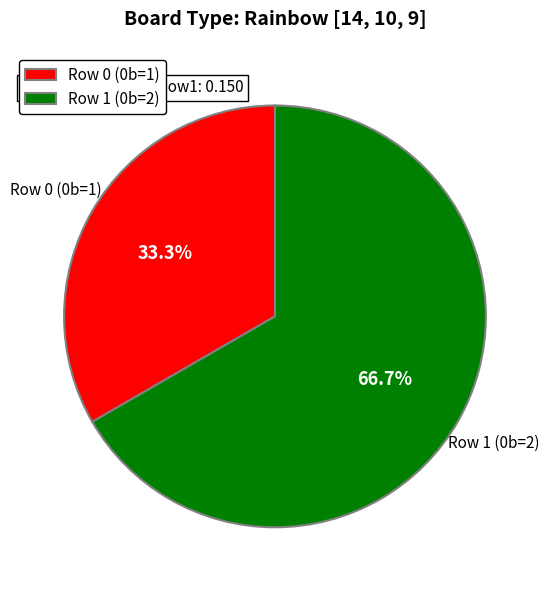

Approximately how many times larger is the value at Row 0 (0b=1) compared to Row 1 (0b=2)?

0.5